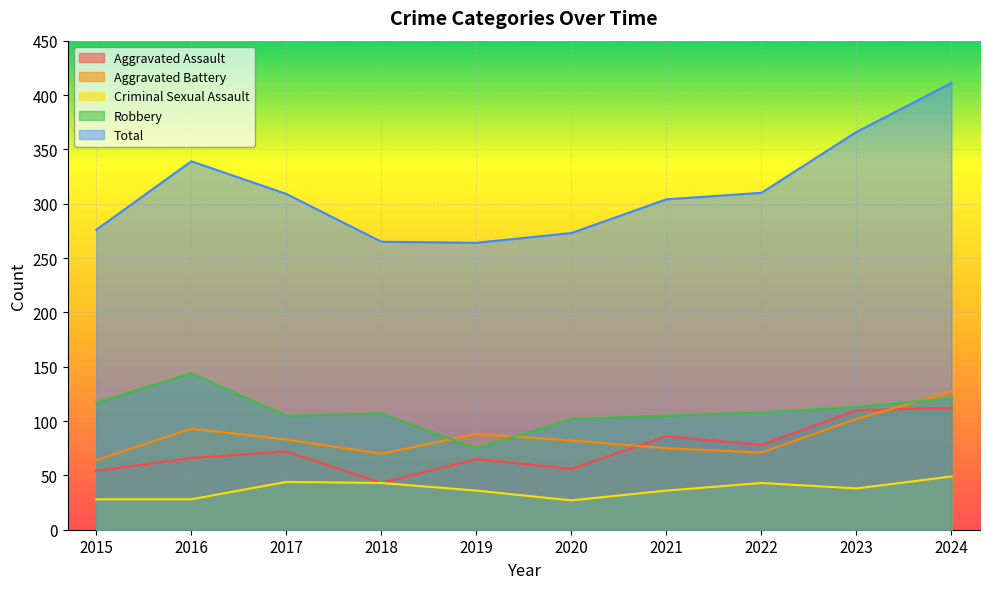

What is the maximum value shown in the chart?

411